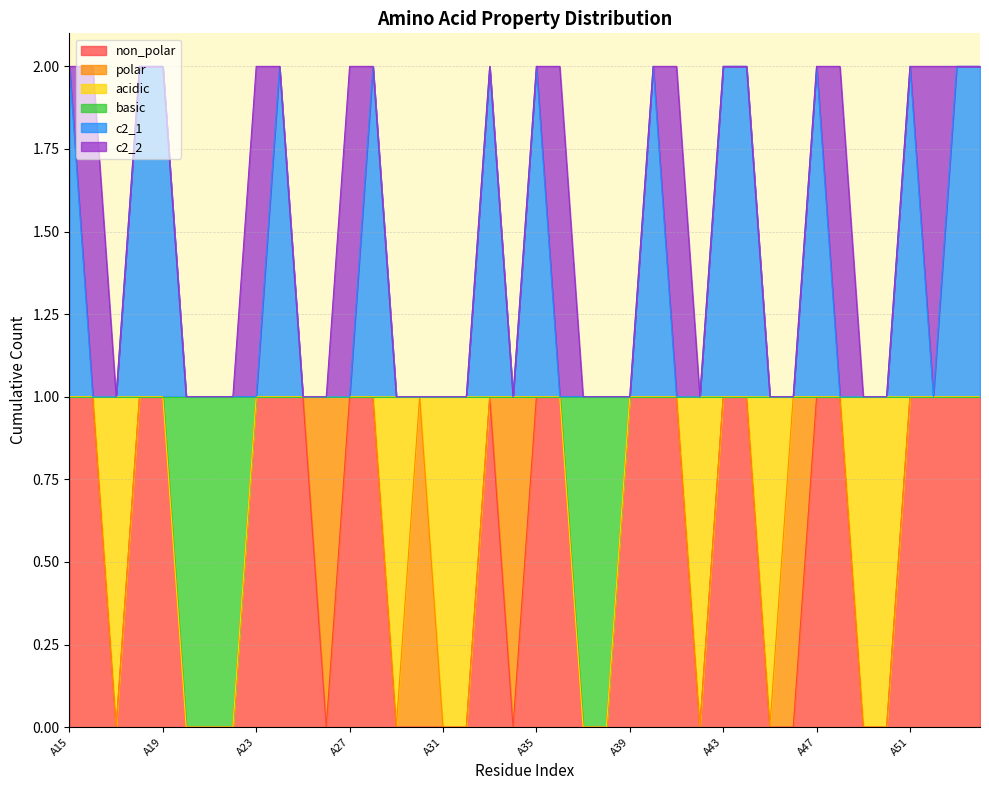

How many data points in basic are less than 1?

5